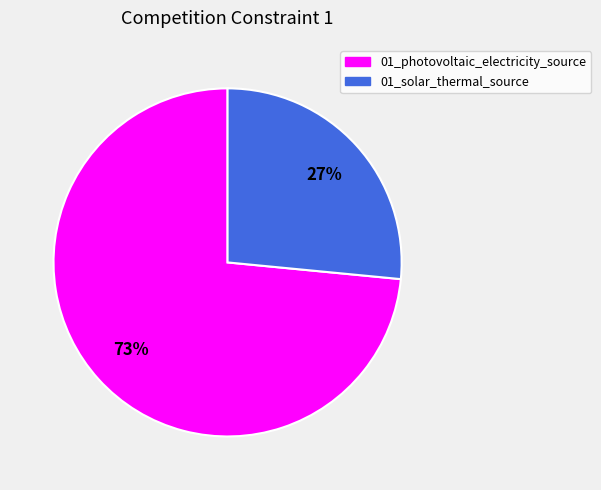

Is there a majority slice in this chart?

Yes